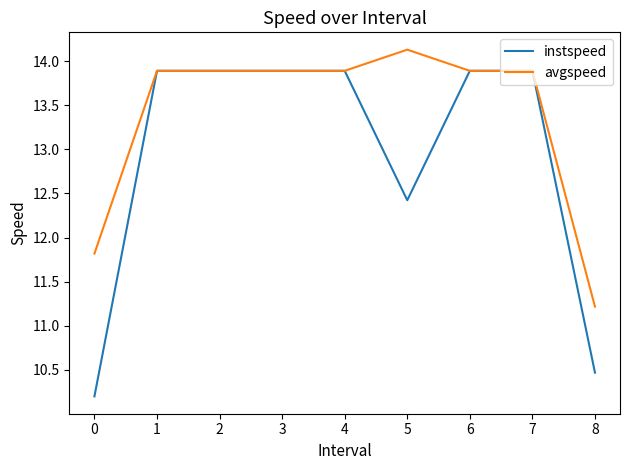

What are all the series names shown in the legend?

instspeed, avgspeed